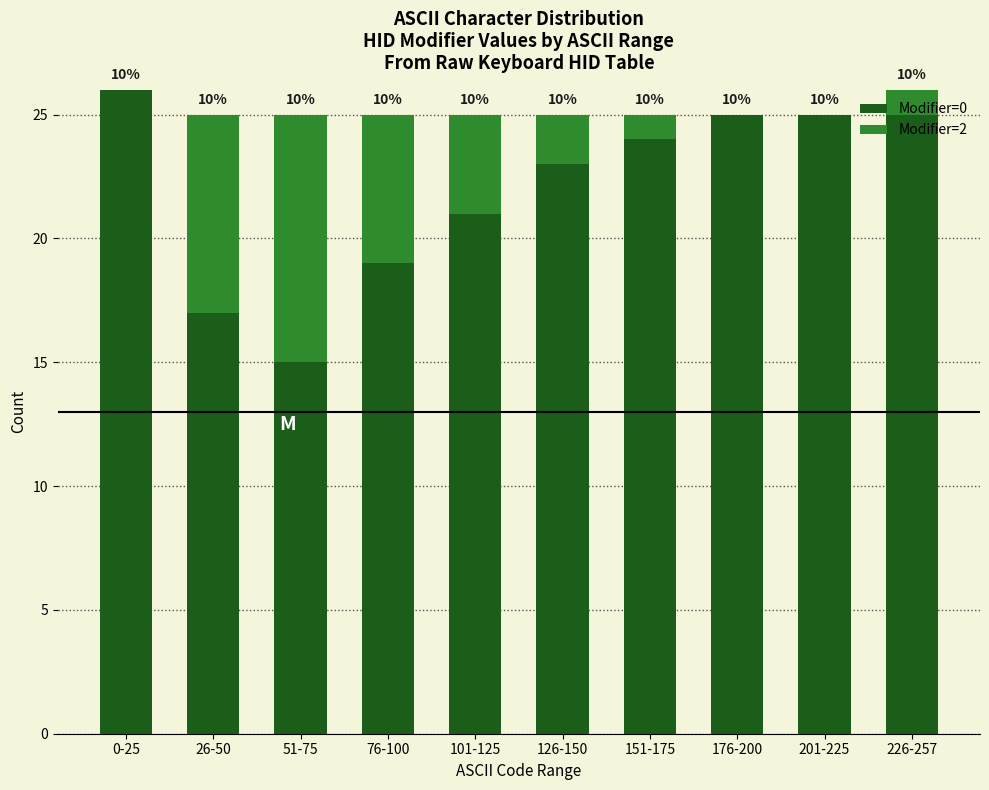

At which label does Modifier=0 reach its peak?

0-25